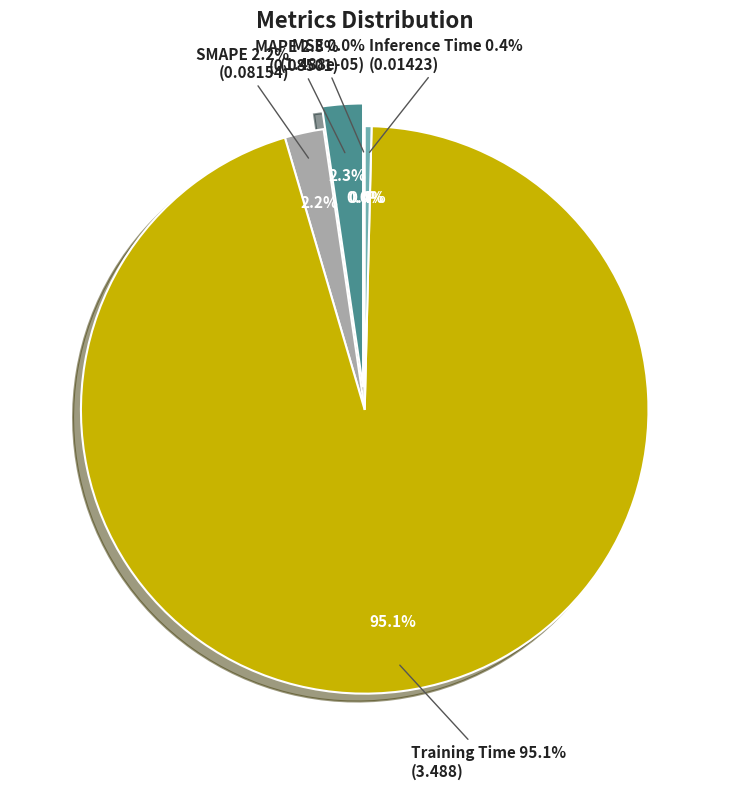

Which has a higher value, SMAPE or Training Time?

Training Time